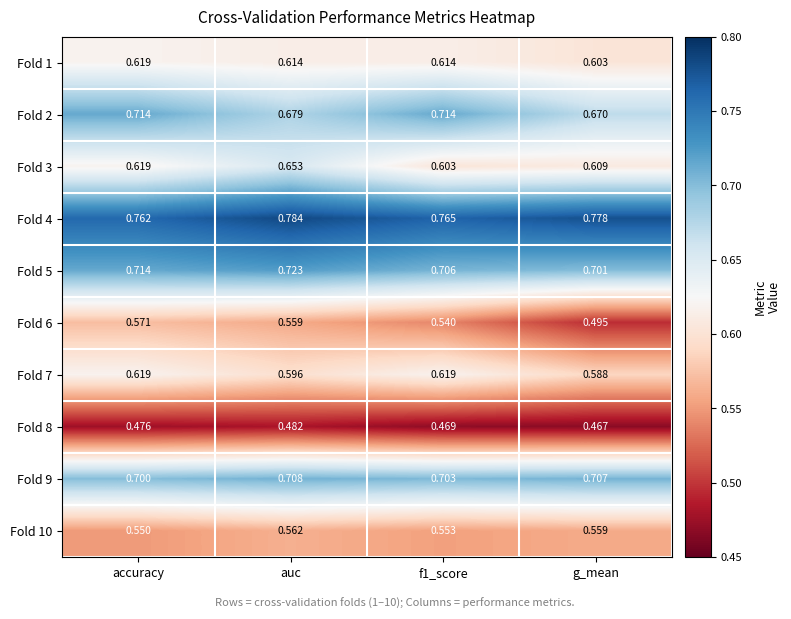

Is the value of Fold 5 at accuracy greater than the value of Fold 7 at f1_score?

Yes